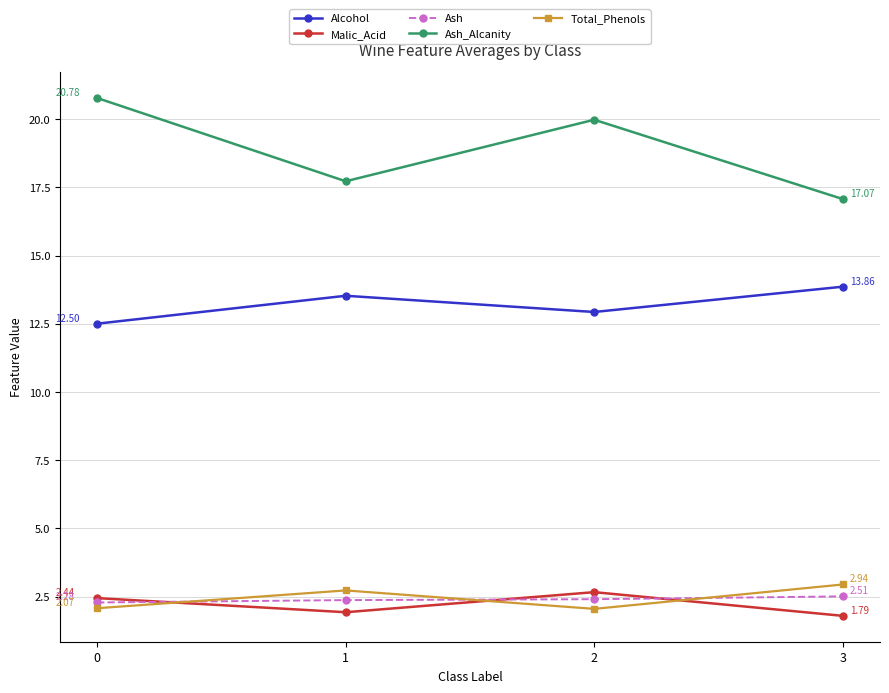

True or false: Total_Phenols has more than 0 interior local peaks.

True